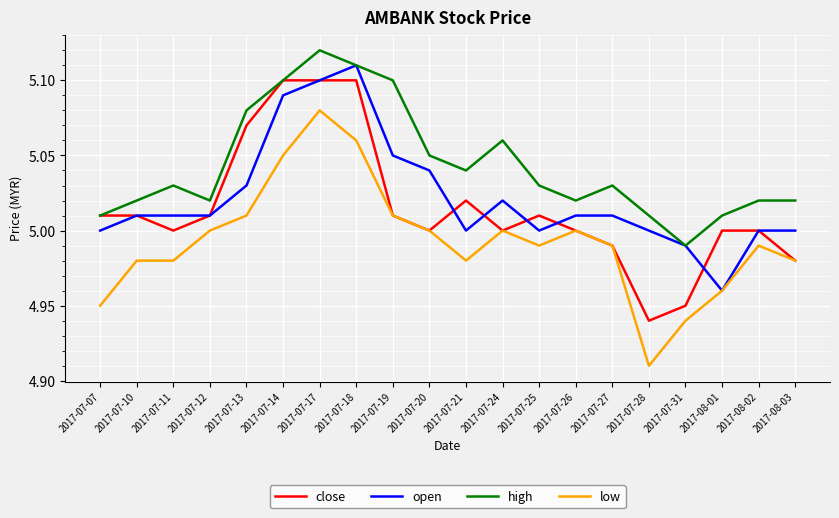

Where is the first local minimum for close?

2017-07-11